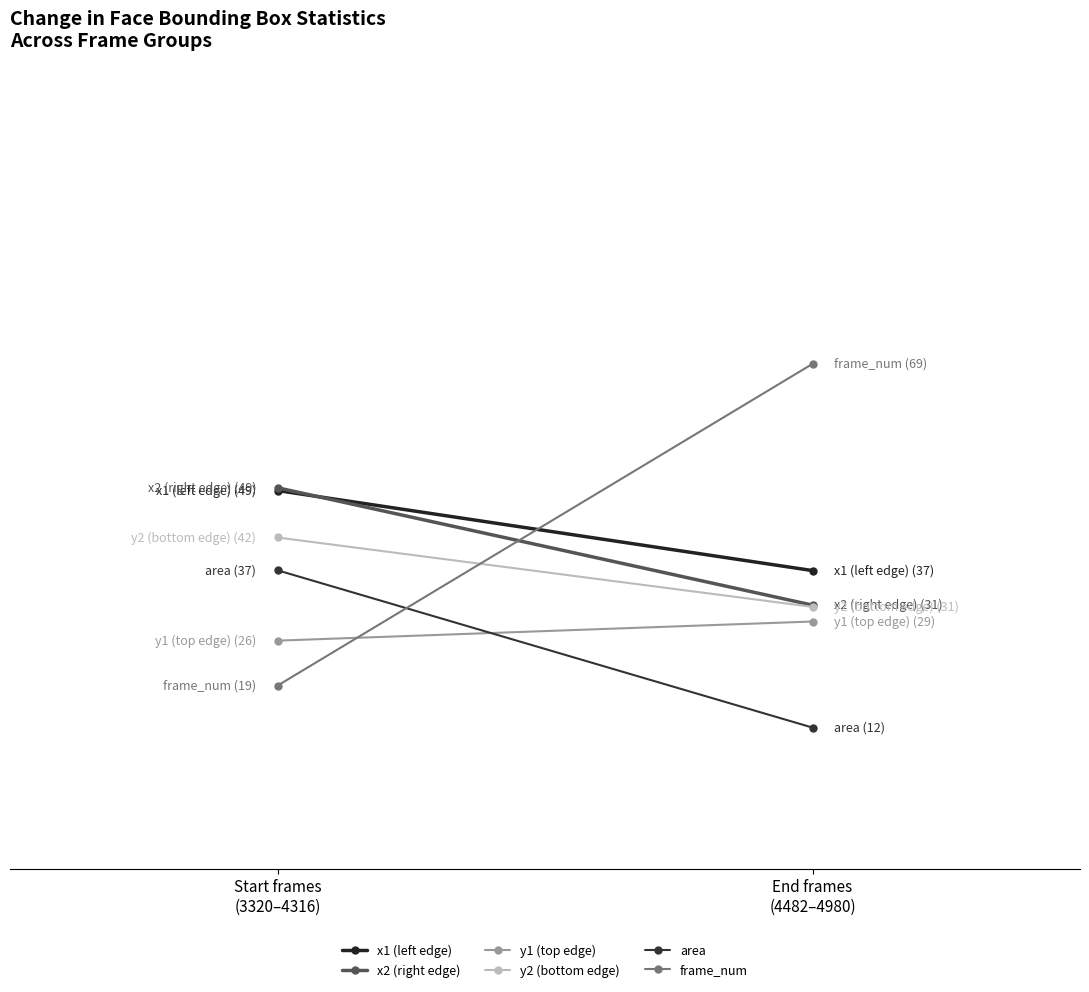

Is this an area chart (filled region under the line)?

No